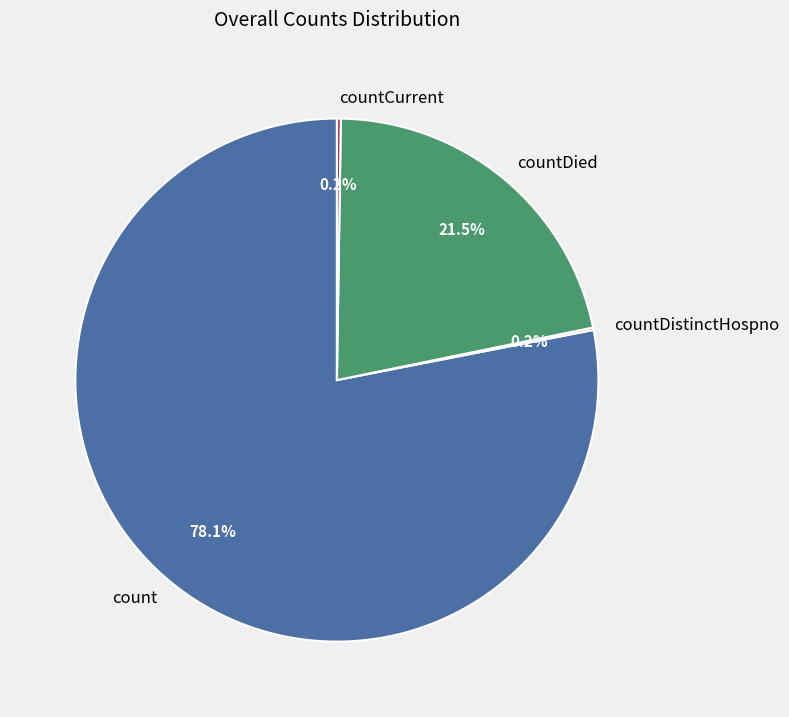

Which slice is the largest?

count